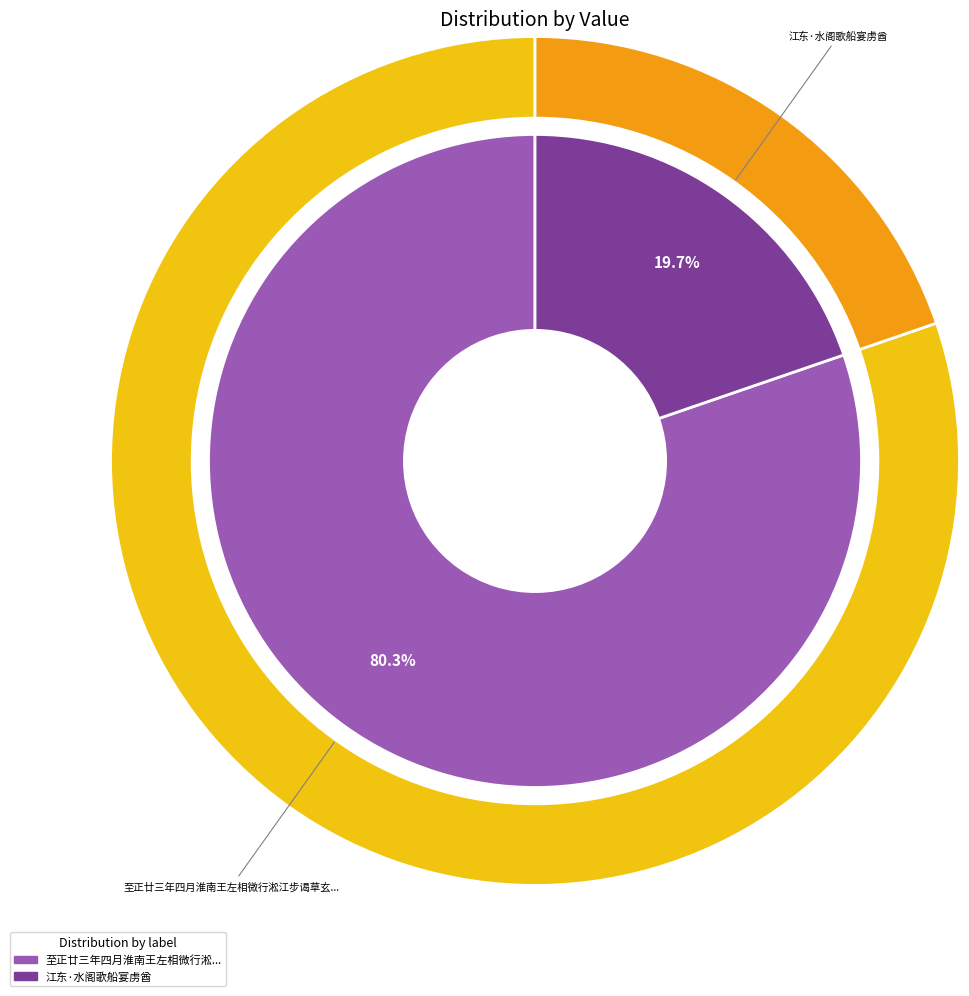

What portion of the pie excludes 至正廿三年四月淮南王左相微行淞江步谒草玄阁夜移酒船宴阁所?

19.7%